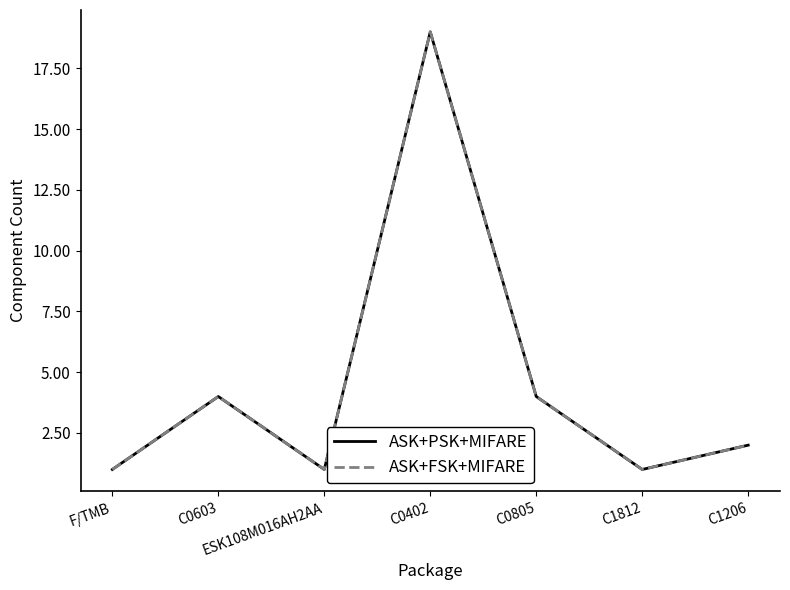

What is the label of the 7th point from the left?

C1206